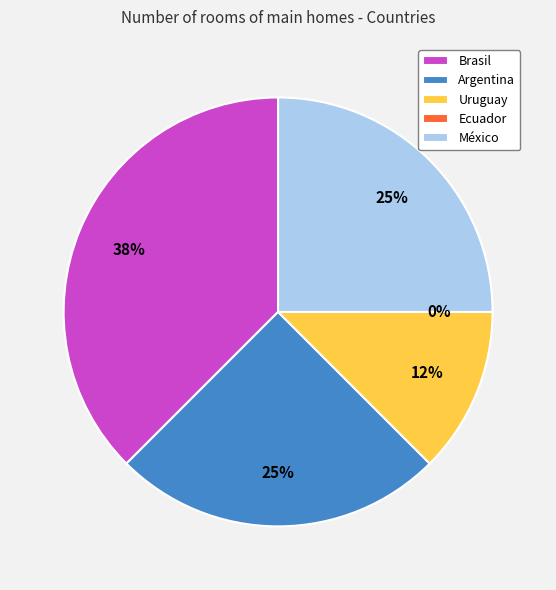

How many slices are in this pie chart?

5